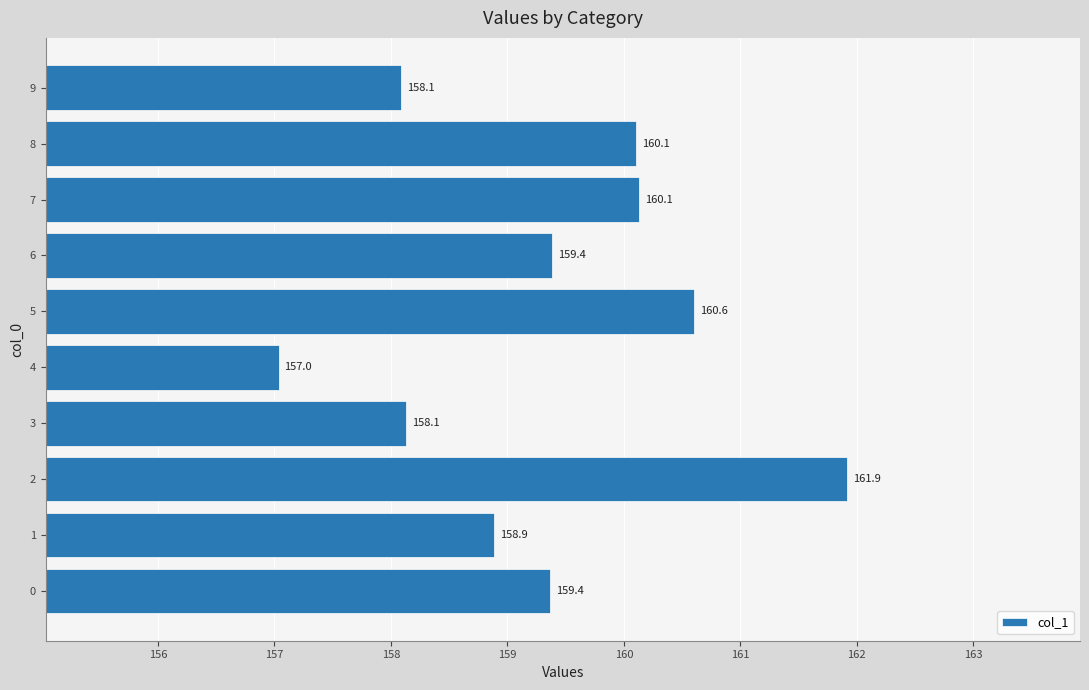

What is the greatest value displayed?

161.9